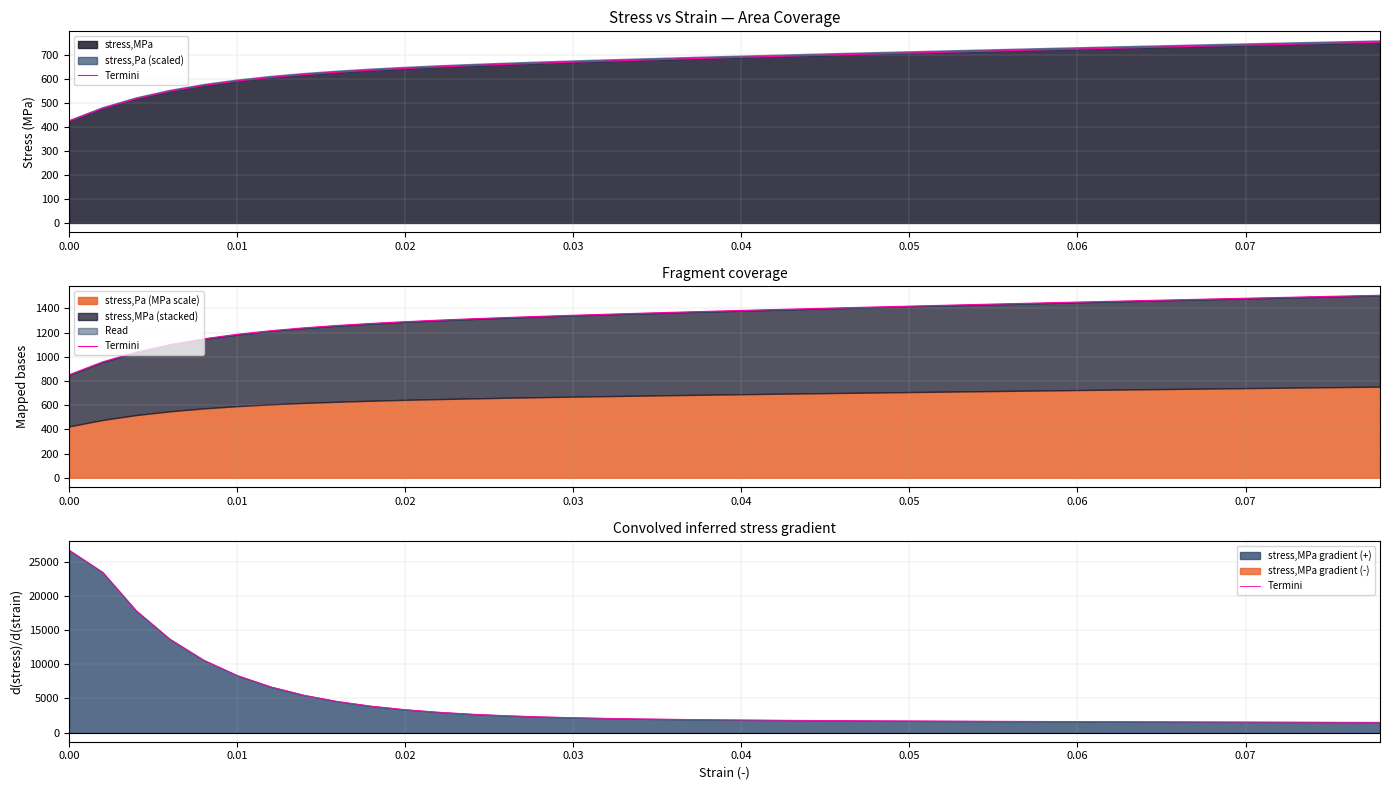

The value at 18 is 3193.8. True or false?

False